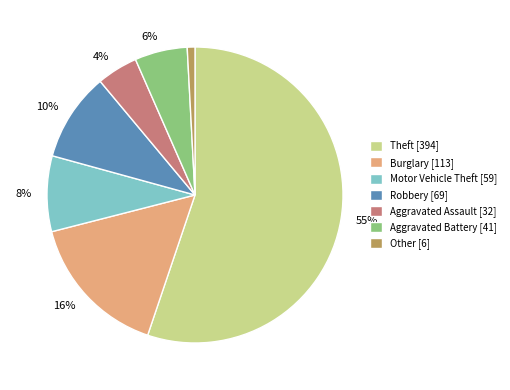

To the nearest percent, what is the difference between the largest and smallest slice percentages?

54%